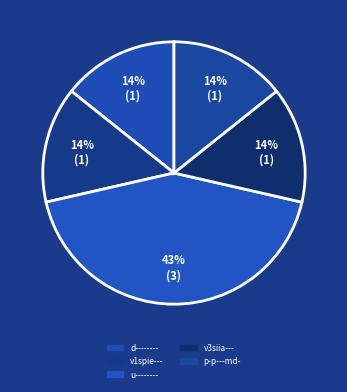

Is p-p---md- the majority of the pie?

No